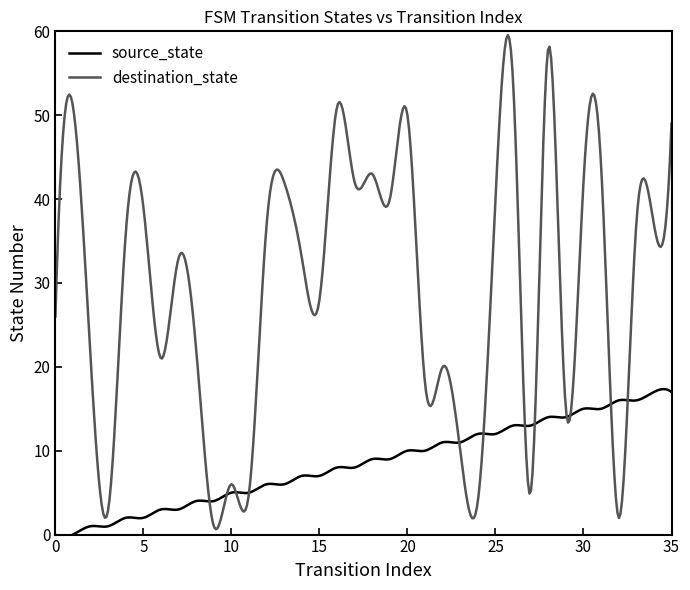

What is the greatest value displayed?

59.5